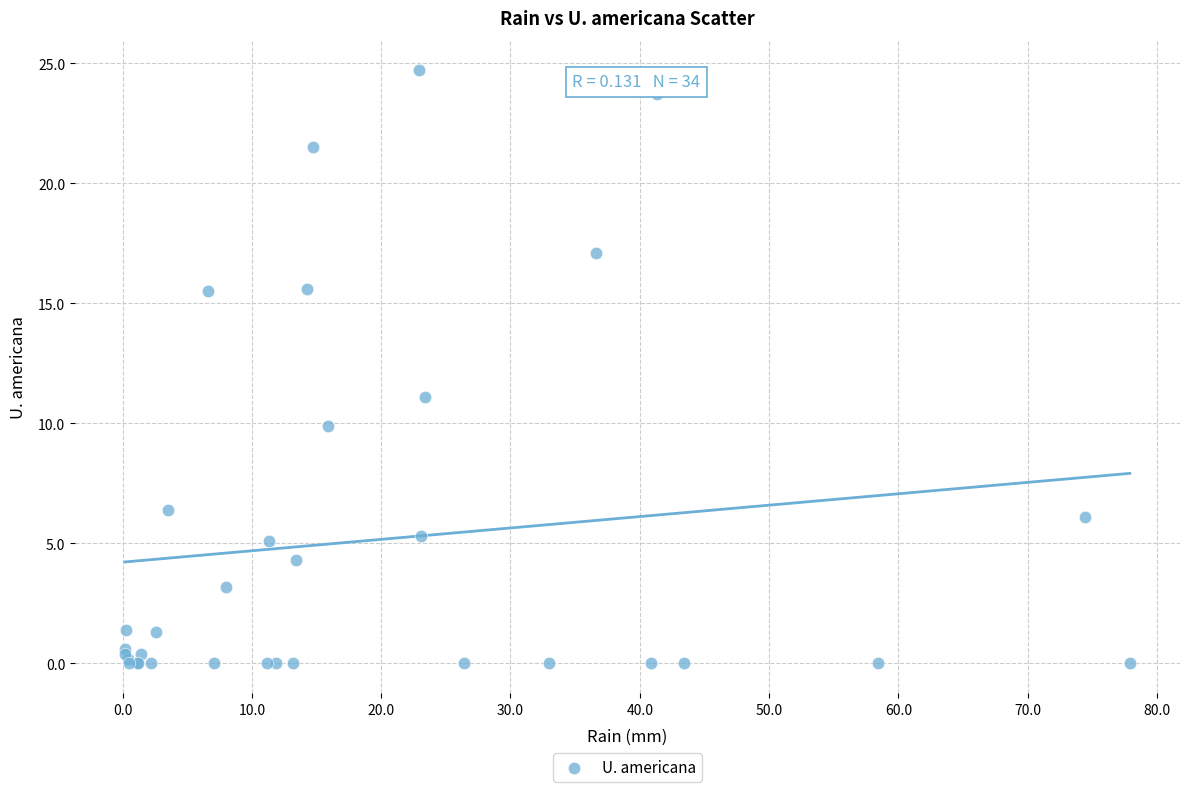

What Y value in the scatter plot is closest to 12?

11.1